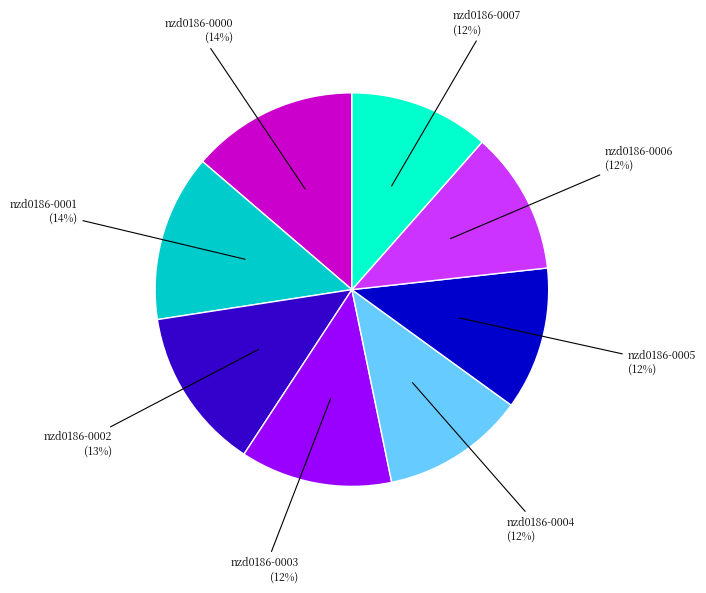

To the nearest percent, what is the difference between the largest and smallest slice percentages?

2%